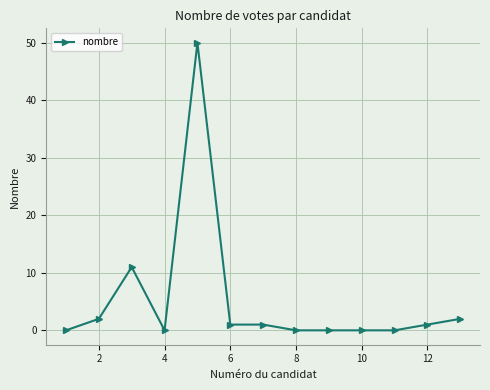

What is the sum of all values?

68